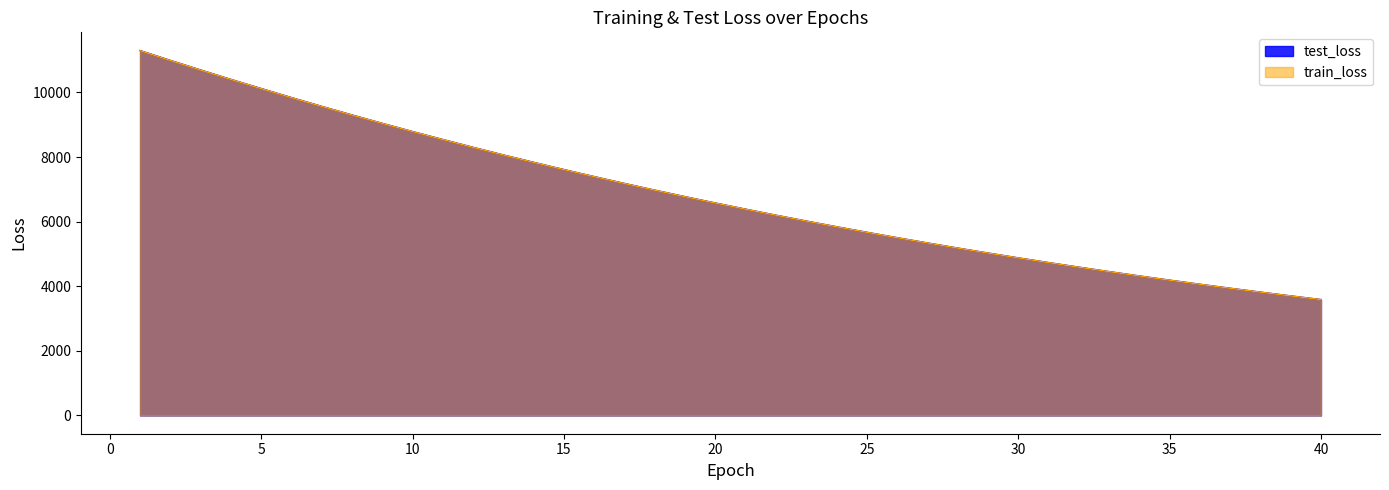

Reading right to left, transcribe all the data shown in this chart.

test_loss: 3588.2	3701.6	3818.4	3938.5	4062.1	4188.7	4319.4	4453.5	4591.4	4733.1	4879.0	5028.8	5182.9	5341.0	5503.7	5670.7	5842.2	6018.8	6199.6	6386.0	6576.6	6772.9	6974.3	7181.1	7393.5	7611.5	7834.8	8064.4	8299.7	8541.3	8788.1	9041.8	9302.0	9567.3	9840.4	10119.9	10402.3	10694.1	10990.6	11294.4
train_loss: 3587.7	3701.1	3817.8	3937.9	4061.3	4188.2	4318.7	4452.9	4590.8	4732.5	4878.3	5028.1	5182.0	5340.2	5502.8	5669.9	5841.5	6017.8	6198.8	6384.8	6575.7	6771.8	6973.3	7180.0	7392.3	7610.2	7833.8	8063.1	8298.4	8539.8	8787.1	9040.5	9300.3	9566.0	9838.4	10117.5	10401.2	10691.9	10988.6	11292.3